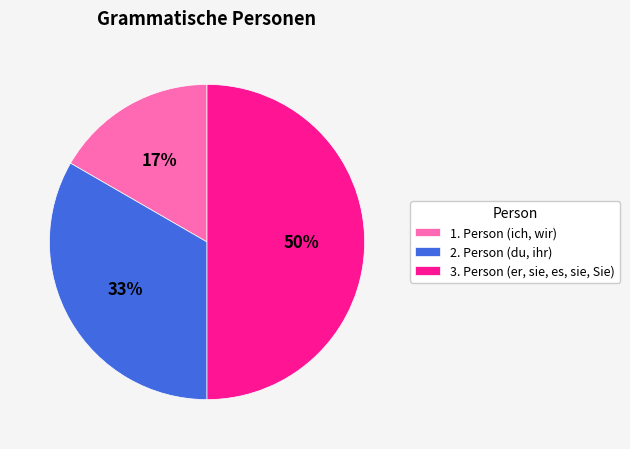

Rank the categories by value from lowest to highest.

1. Person (ich, wir), 2. Person (du, ihr), 3. Person (er, sie, es, sie, Sie)